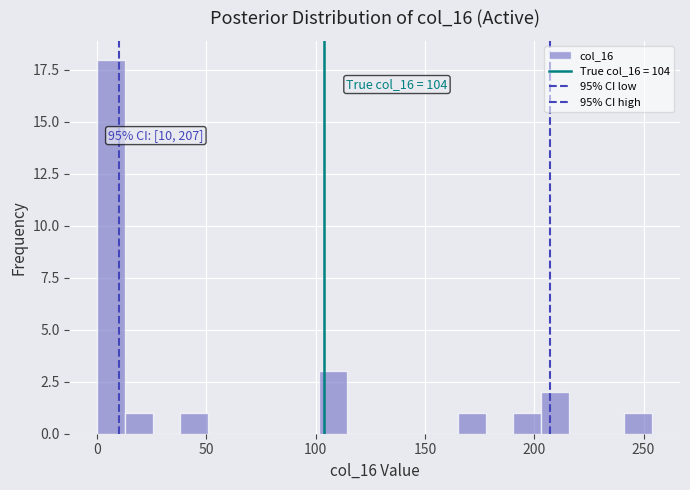

Read against the x-axis, roughly where is the centre of the tallest bar?

5